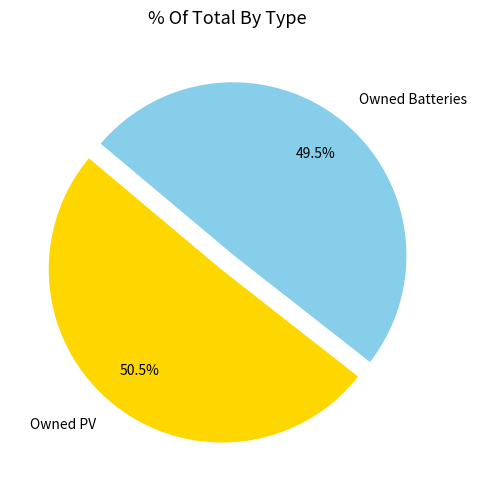

How many segments does this pie chart have?

2